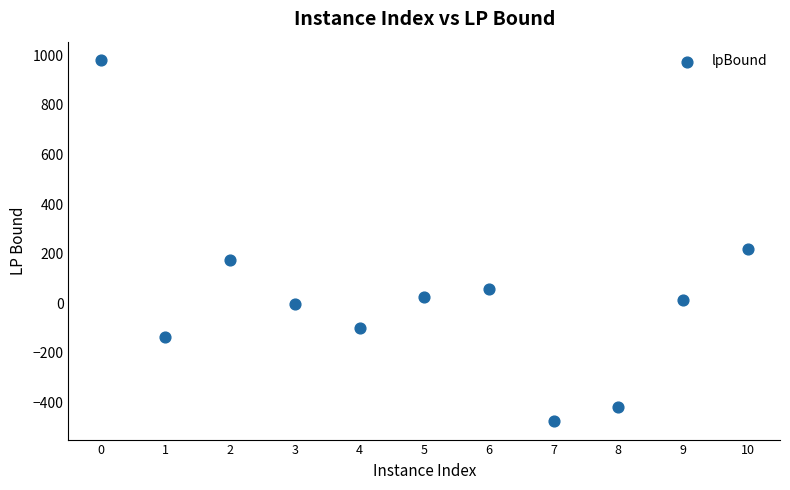

What Y value in the scatter plot is closest to 252?

220.3